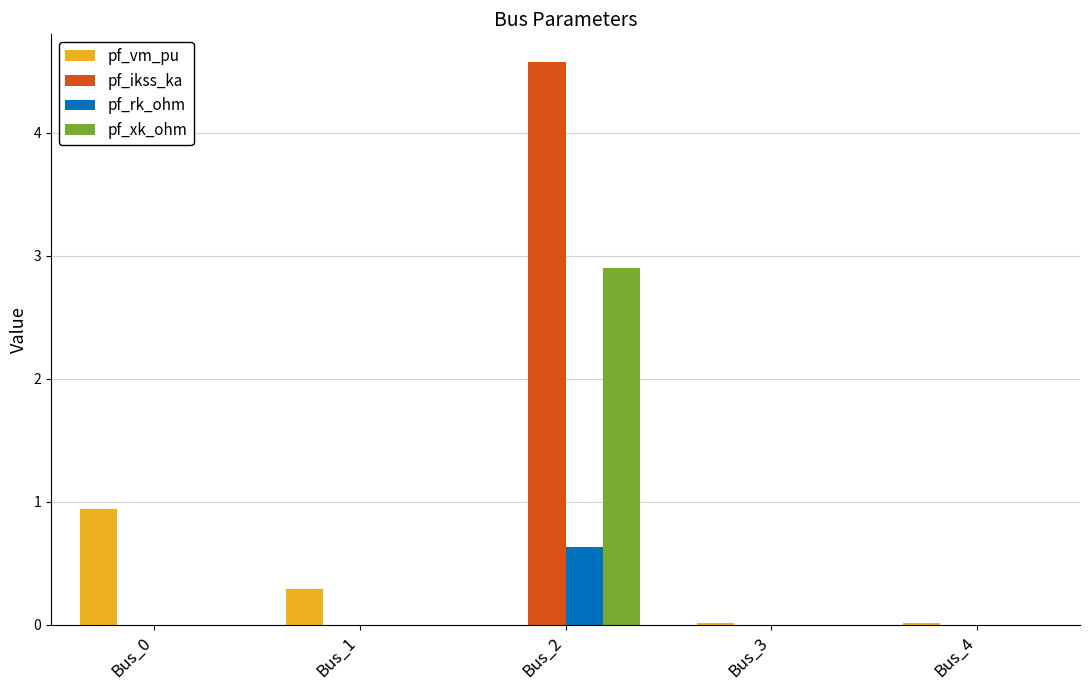

Which series changed the most between Bus_0 and Bus_3?

pf_vm_pu